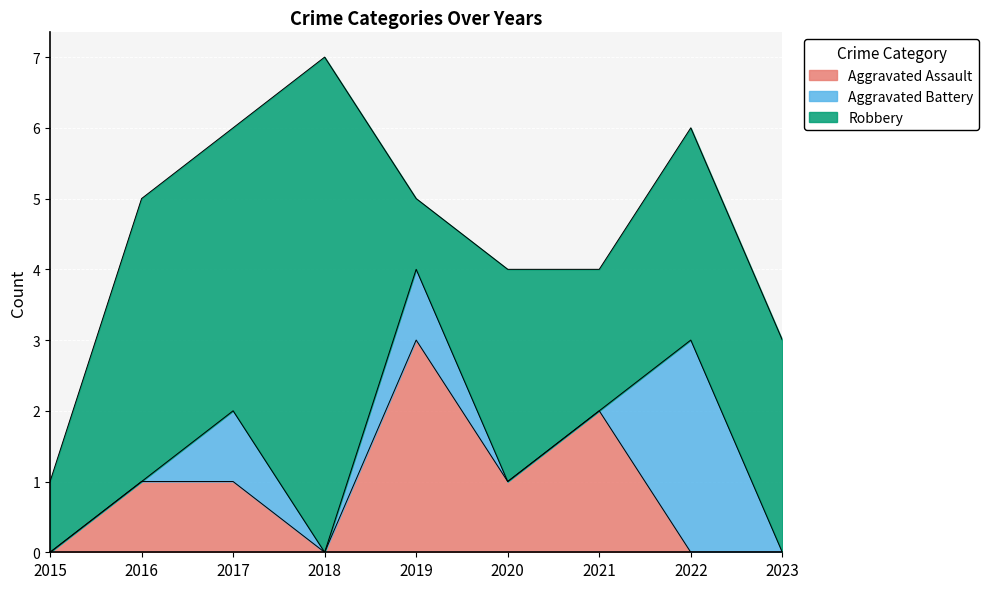

How many Aggravated Battery values are between 0 and 1?

8